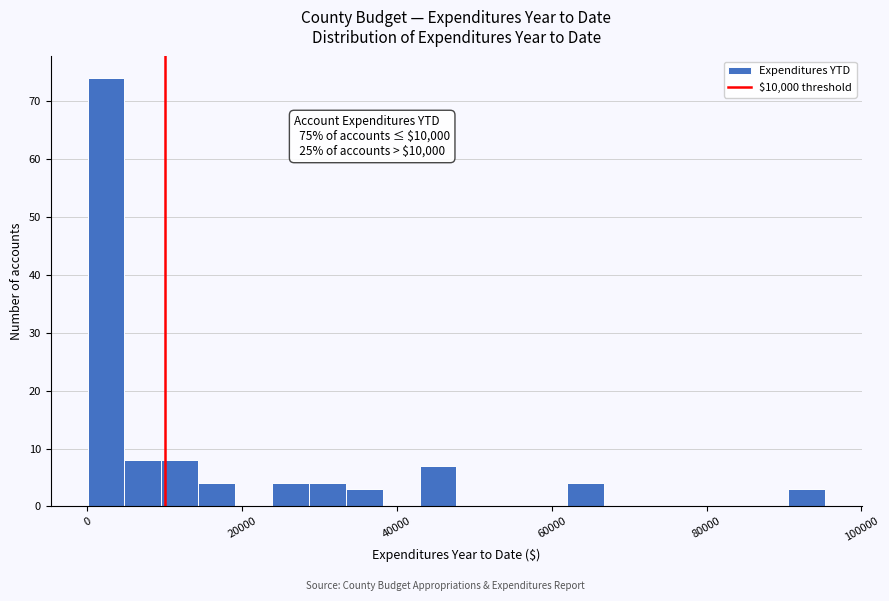

Around what value on the x-axis is the tallest bar? Give the approximate position of its centre, as read against the axis.

2000